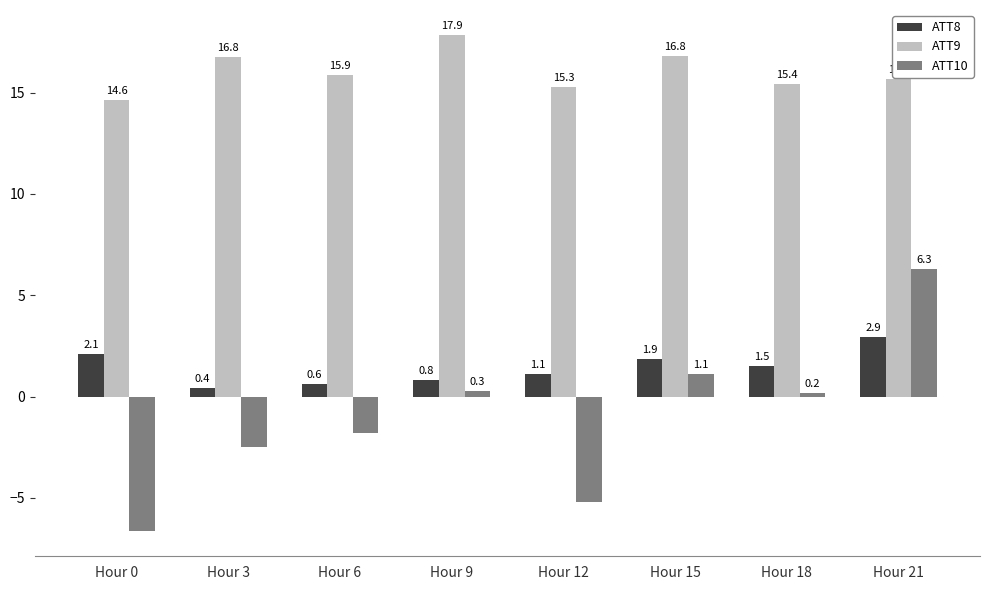

What is the value of the ATT9 bar at the 5th from the left?

15.3